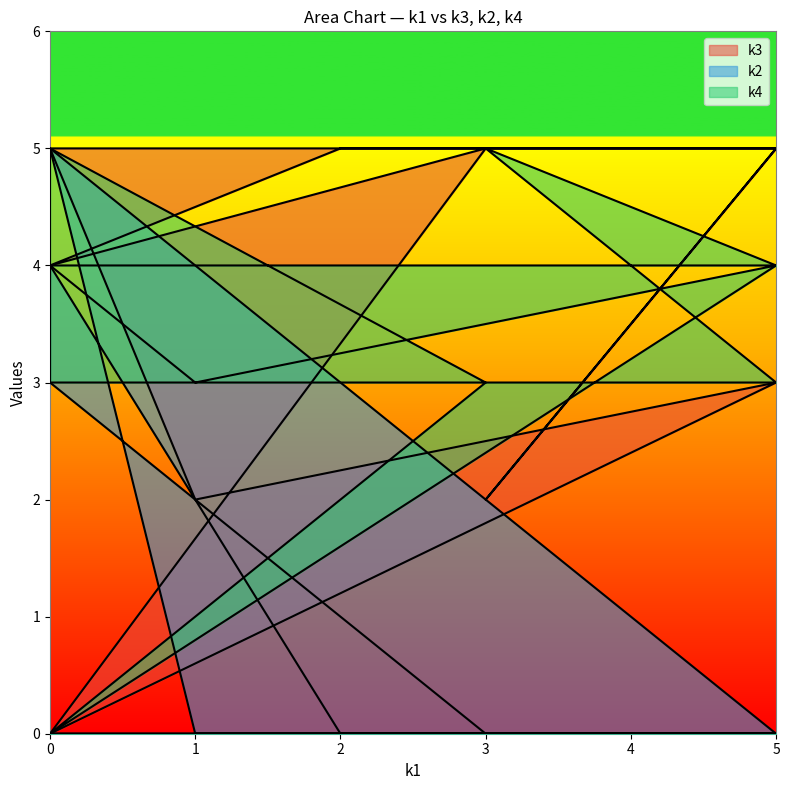

True or false: k3 has more than 1 points higher than both neighbors.

True